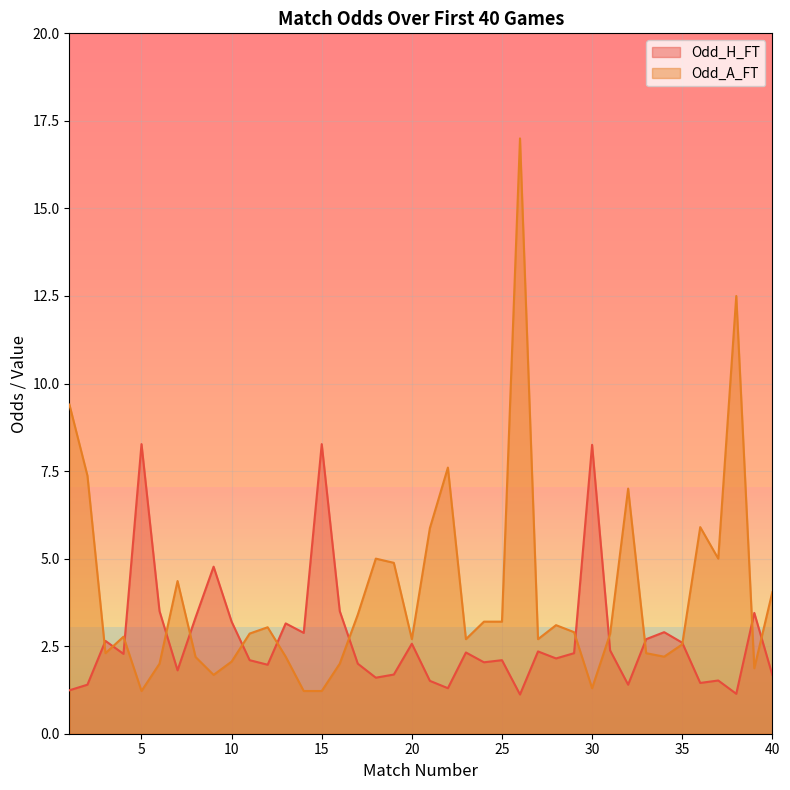

Which series has the largest total across all categories?

Odd_A_FT